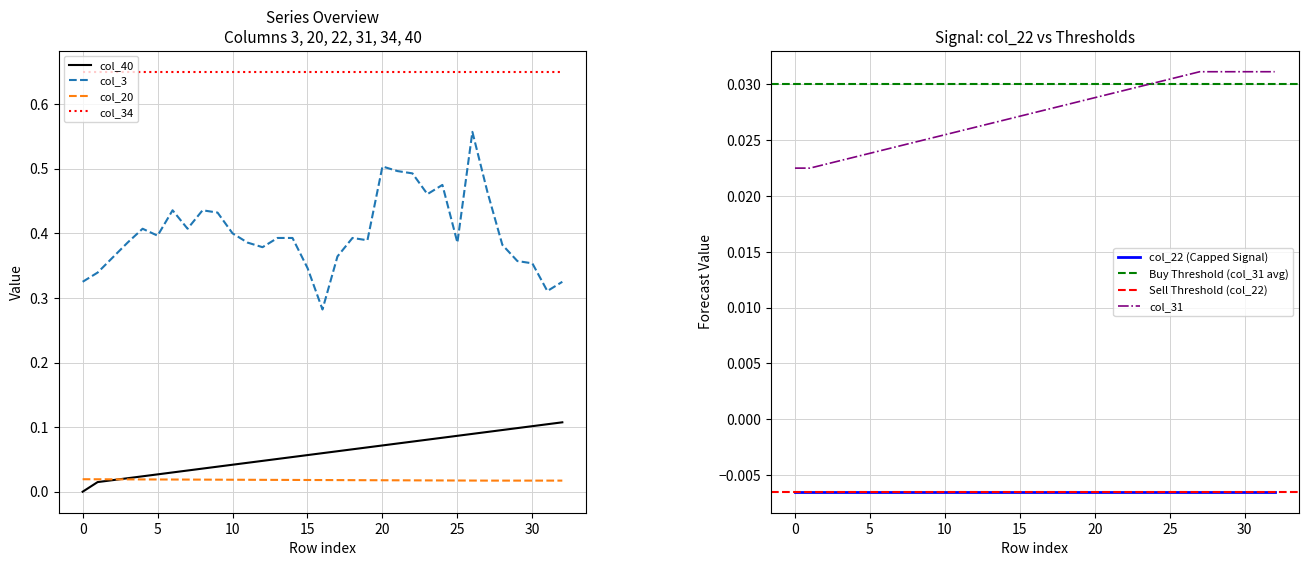

Rank the categories by col_20 value from highest to lowest.

0, 1, 2, 3, 4, 5, 6, 7, 8, 9, 10, 11, 12, 13, 14, 15, 16, 17, 18, 19, 20, 21, 22, 23, 24, 25, 26, 27, 28, 29, 30, 31, 32